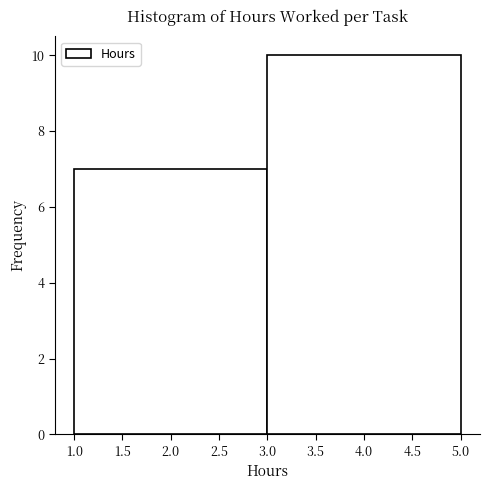

How tall is the bar that spans 3.0 to 5.0 on the x-axis? The values are not printed on the chart, so give them approximately, as read against the axis.

10